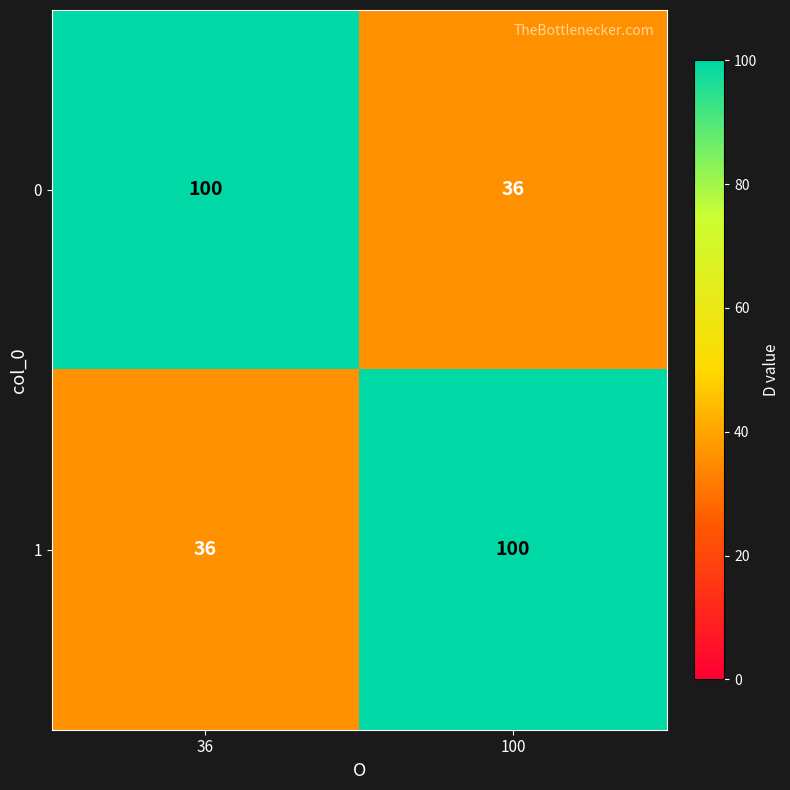

What is the total value across all series at 100?

136